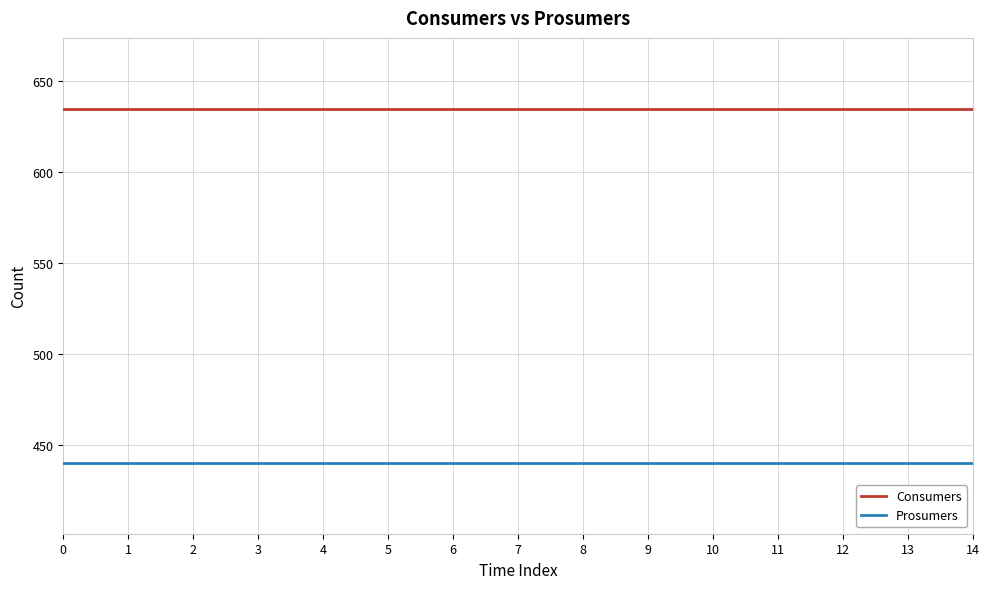

What is the average value of the Prosumers series?

440